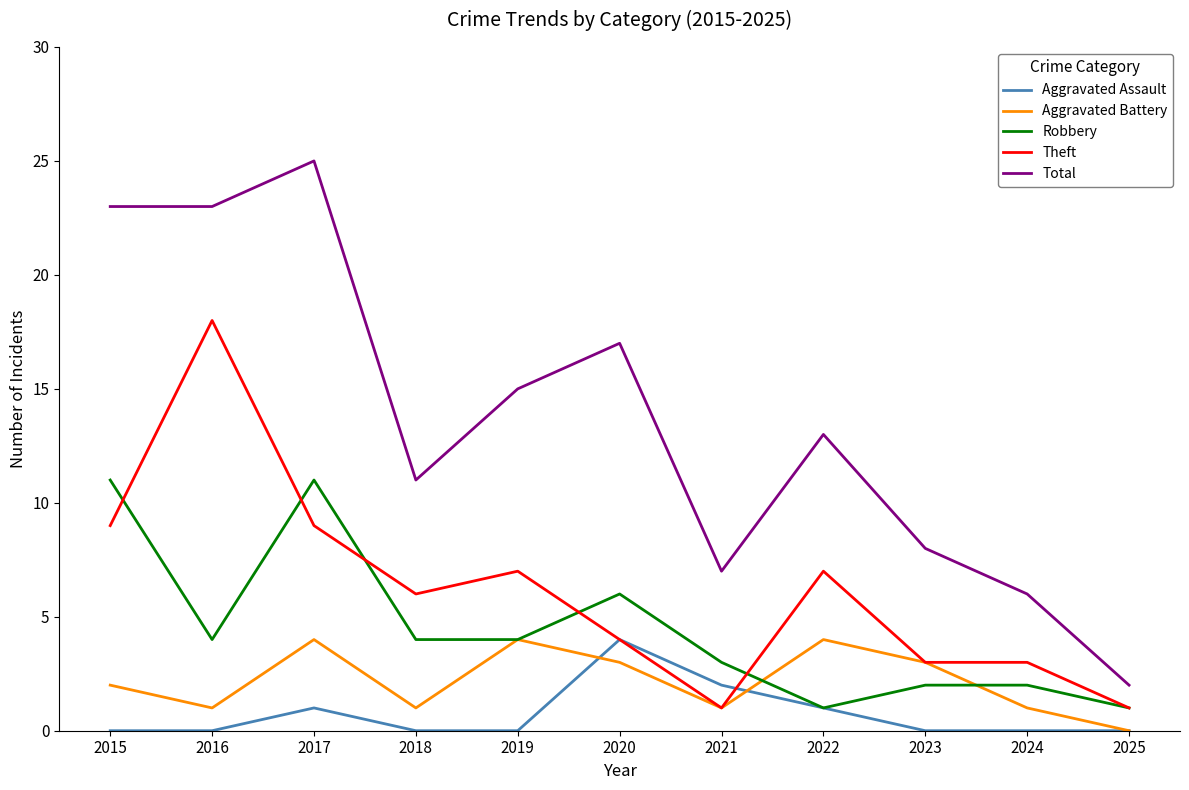

True or false: Aggravated Assault and Total cross at least once.

False